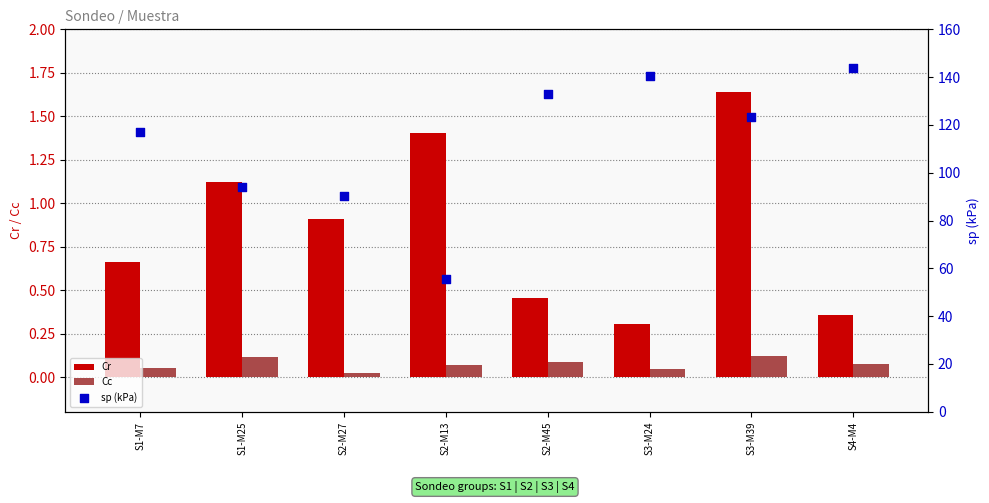

At how many categories does at least one series exceed 86?

7